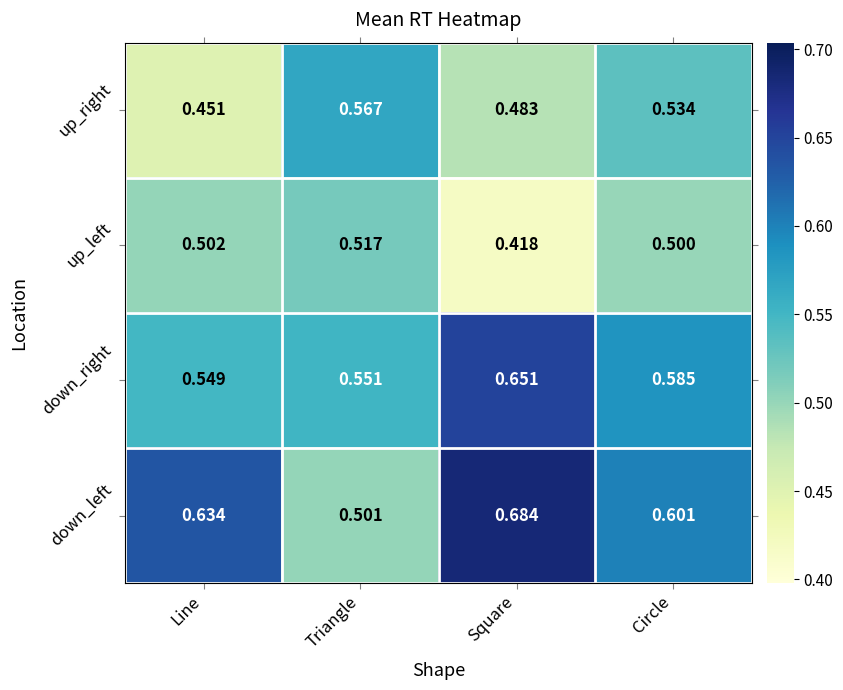

Which category has the lowest value in the down_right series?

Line